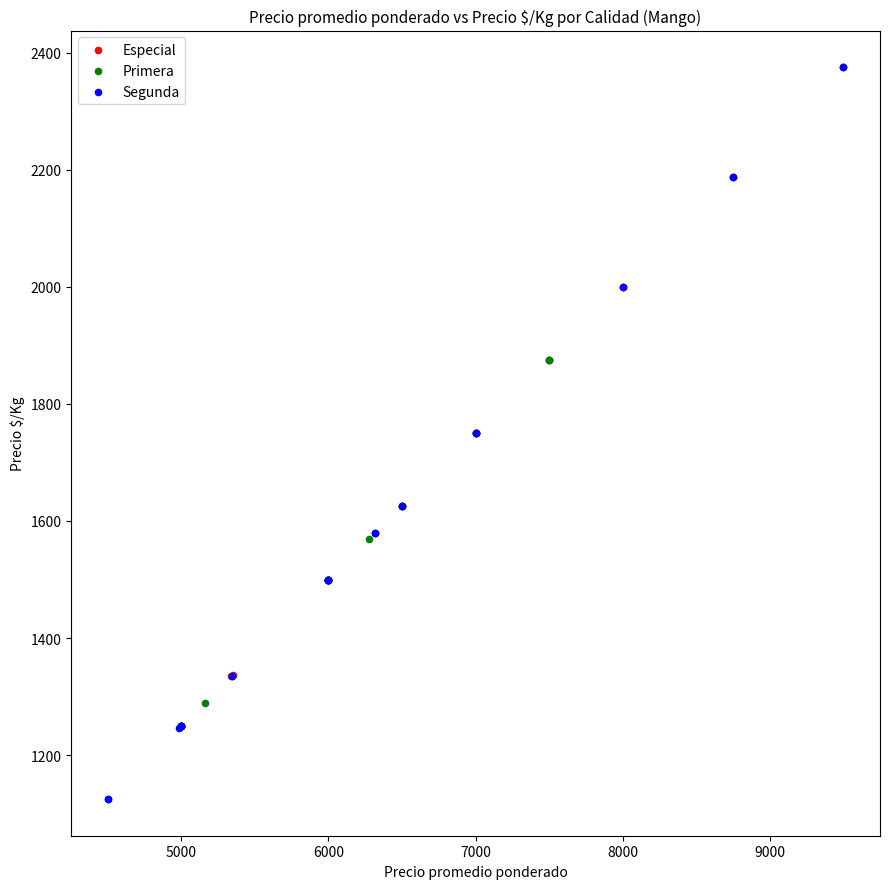

Which series has the largest Y range (max minus min)?

Segunda